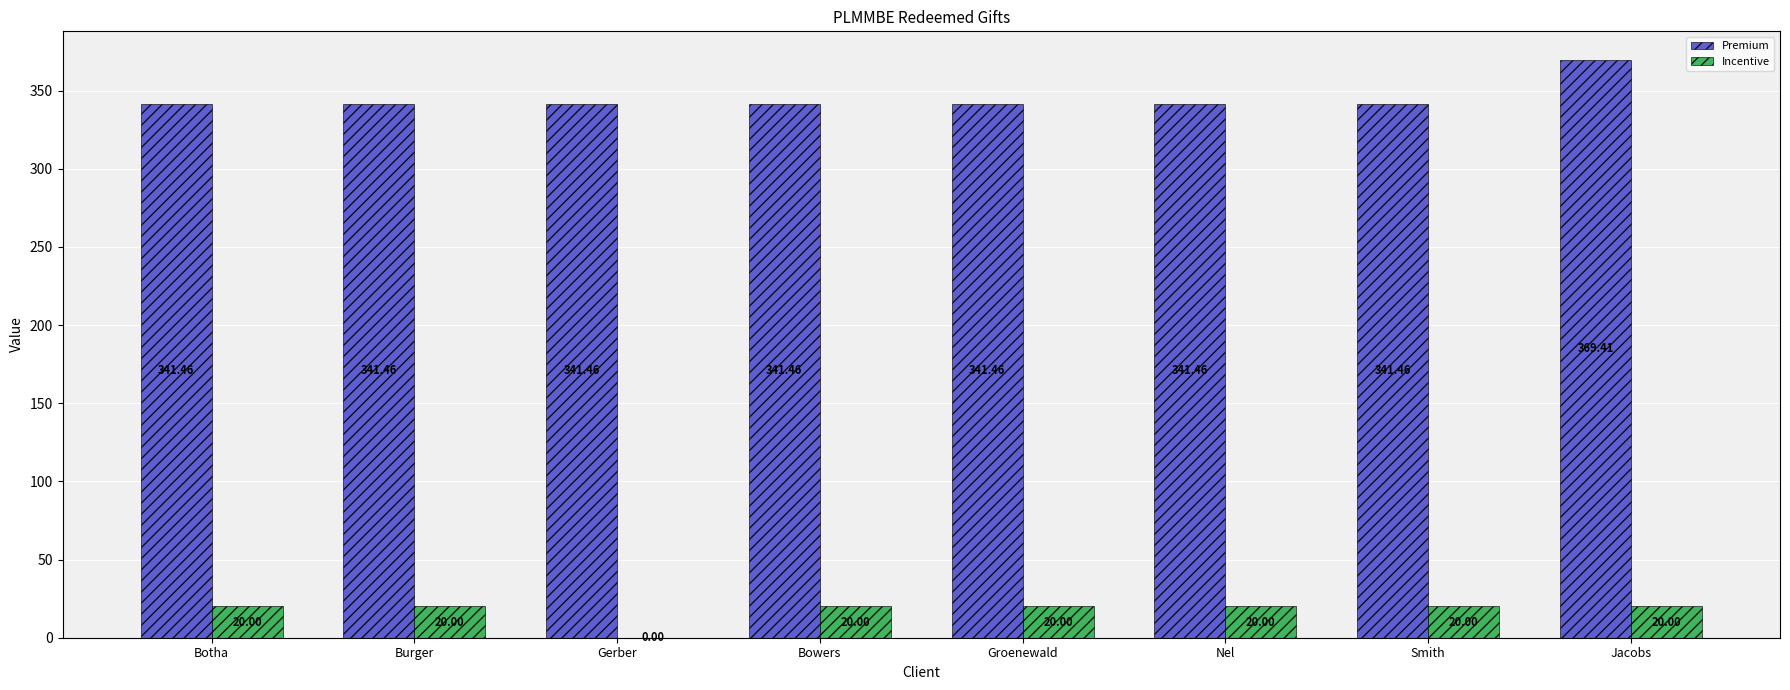

Read the Incentive value at Jacobs.

20.0